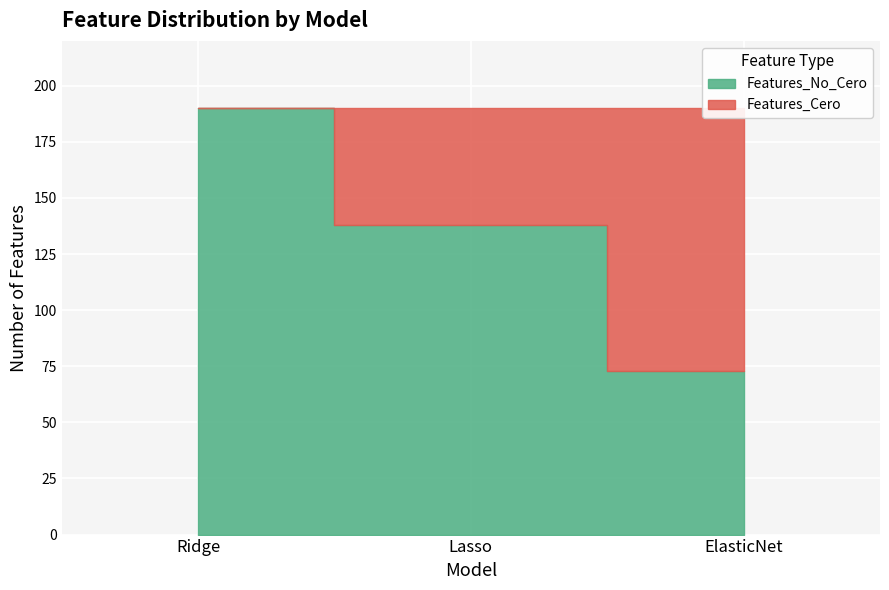

What is the approximate value of Features_No_Cero at ElasticNet, to the nearest 10?

70